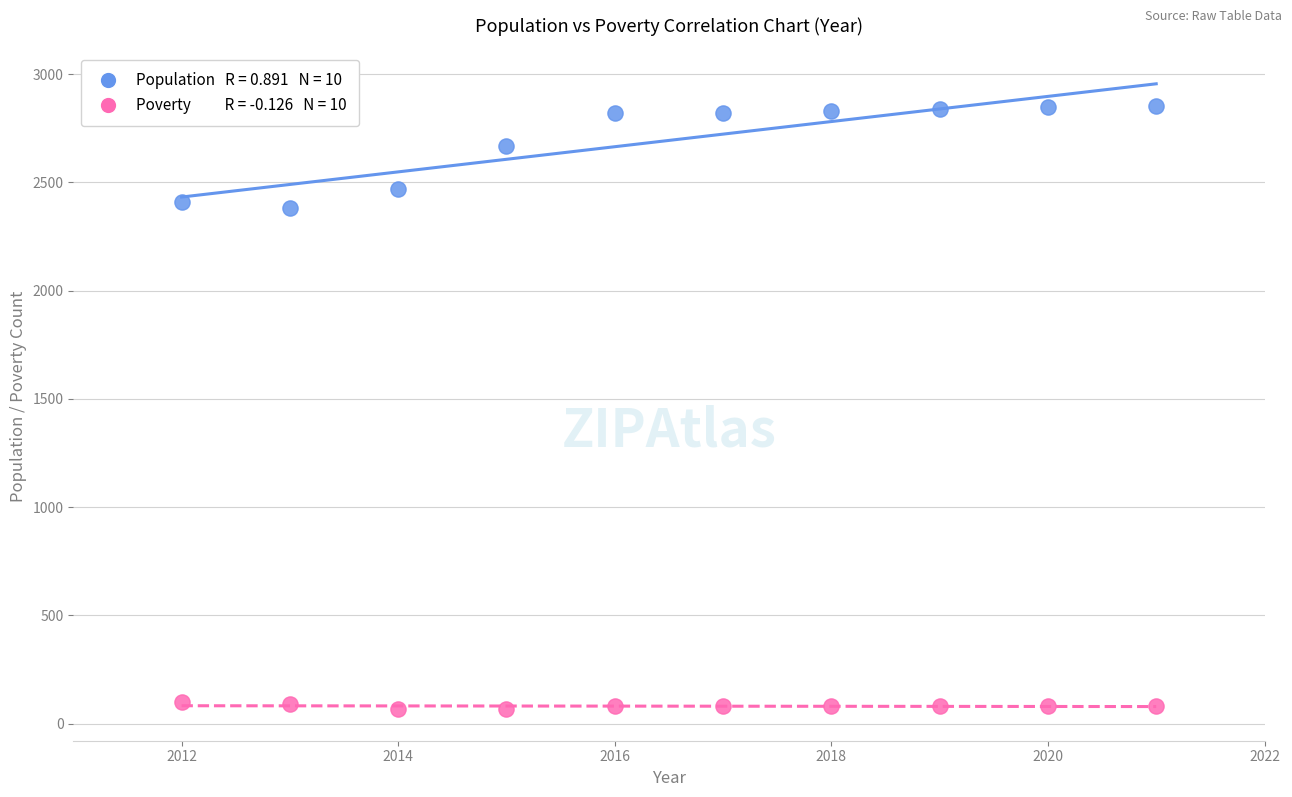

Across all data points, what is the range of Y values (max minus min)?

2789